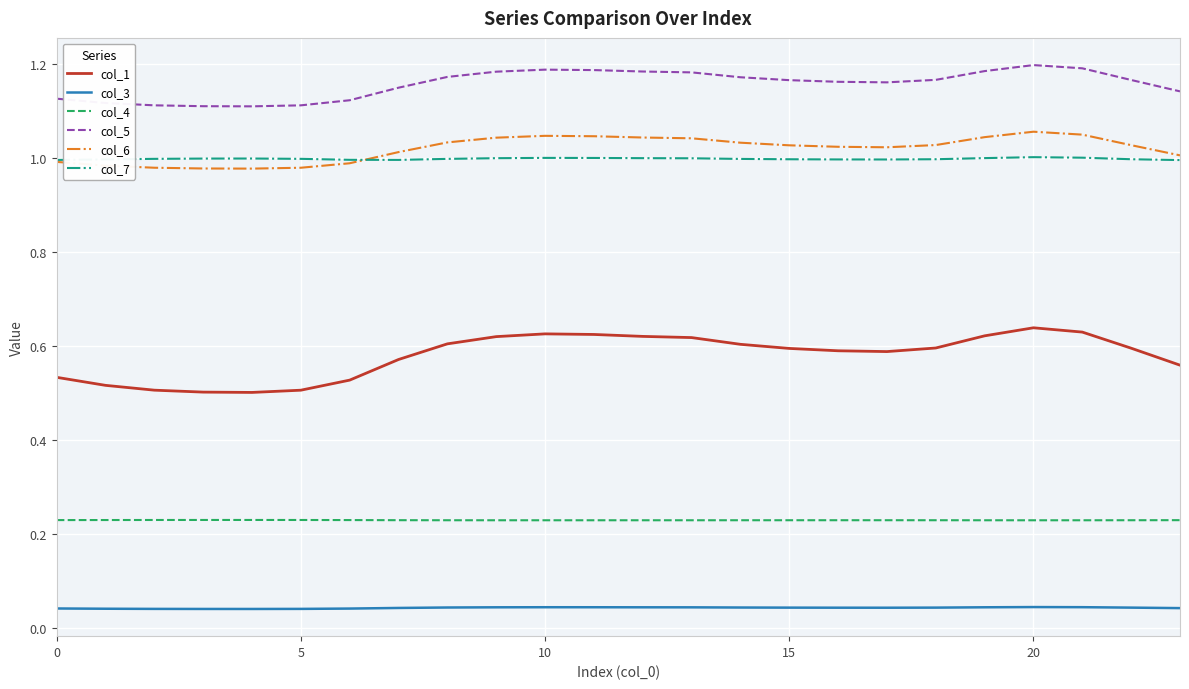

True or false: col_5 and col_3 cross at least once.

False